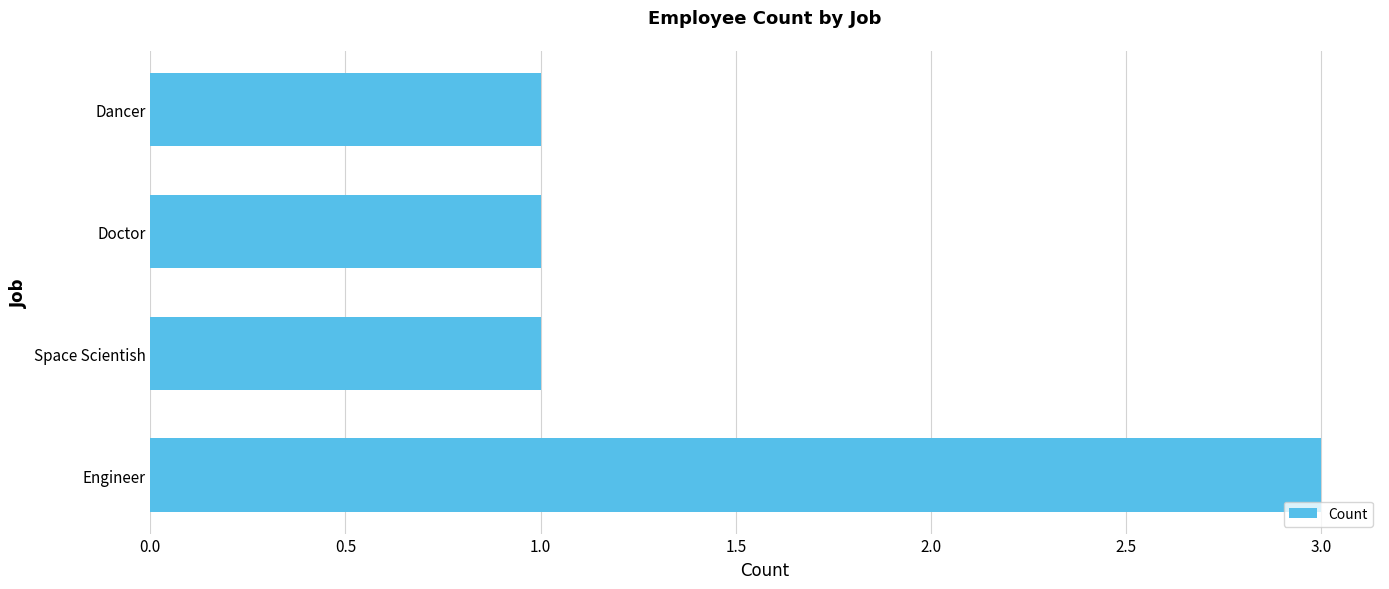

How many series are shown in this chart?

1